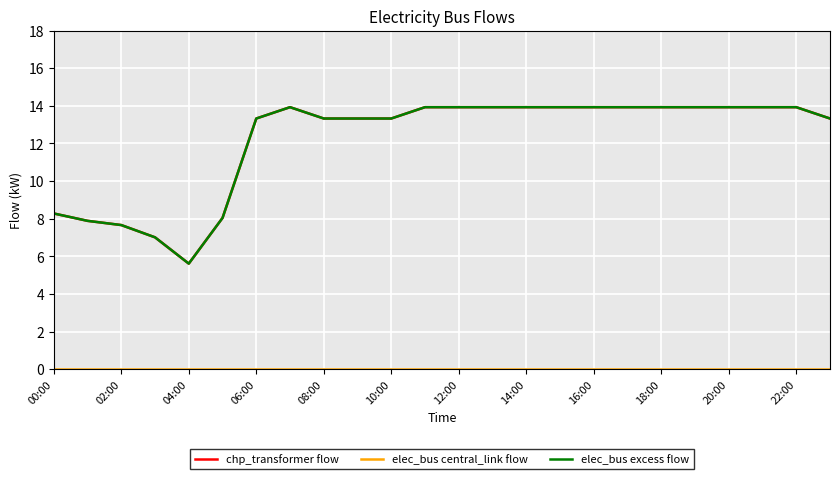

Is this an area chart (filled region under the line)?

No